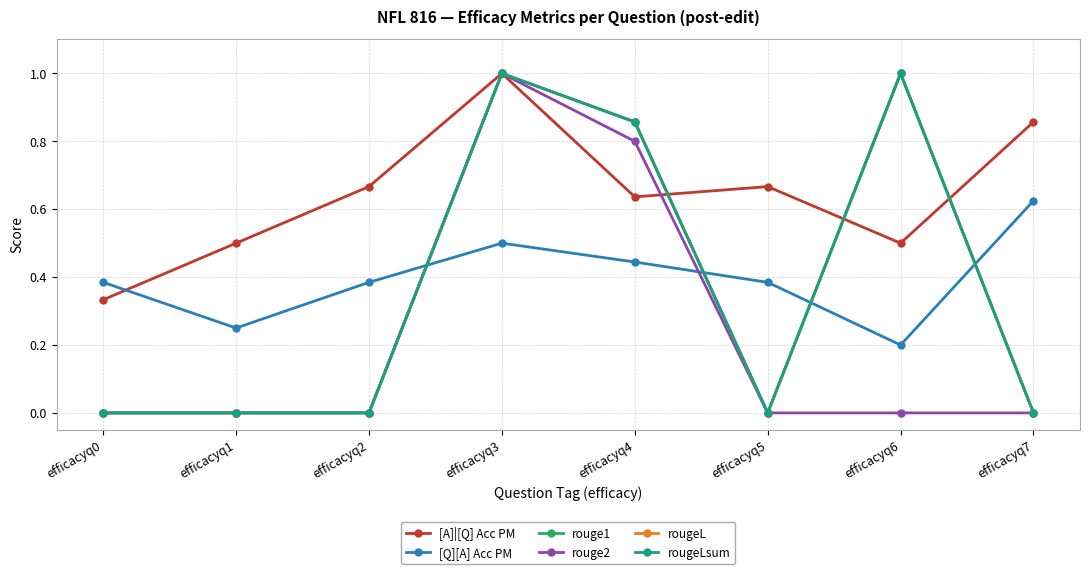

True or false: rougeL has more than 2 points higher than both neighbors.

False